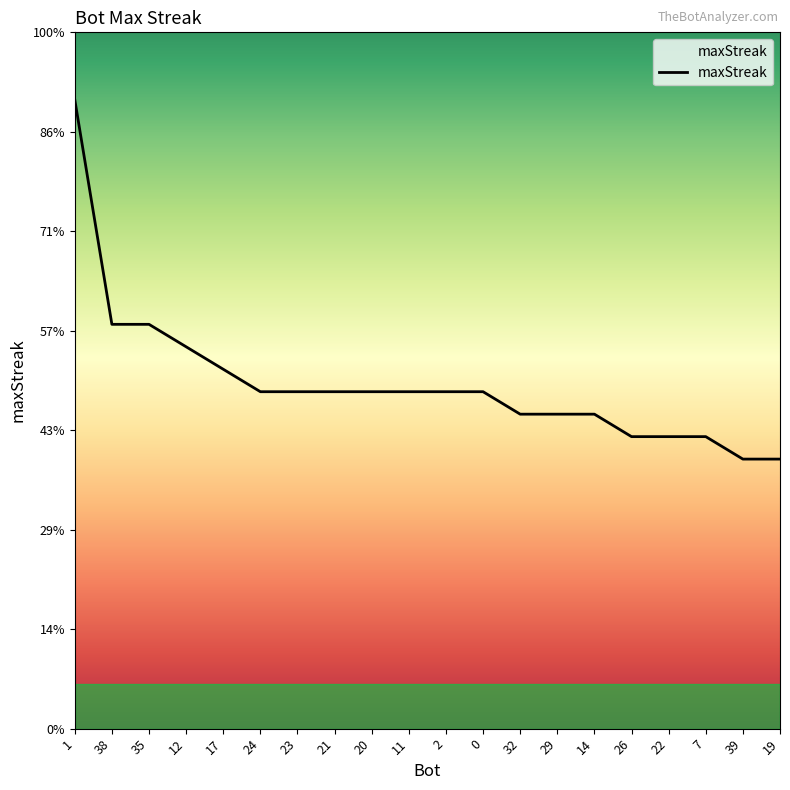

Is this an area chart (filled region under the line)?

Yes